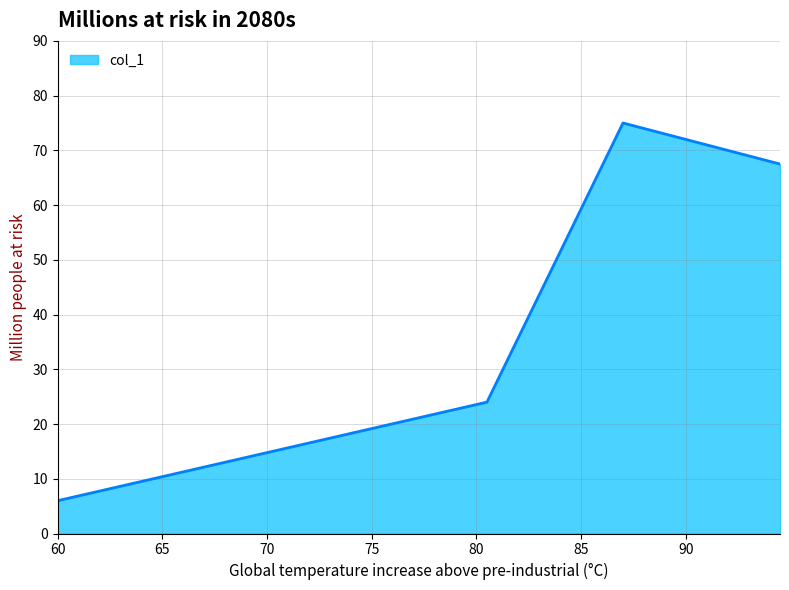

What is the difference between the second highest and minimum values?

61.5